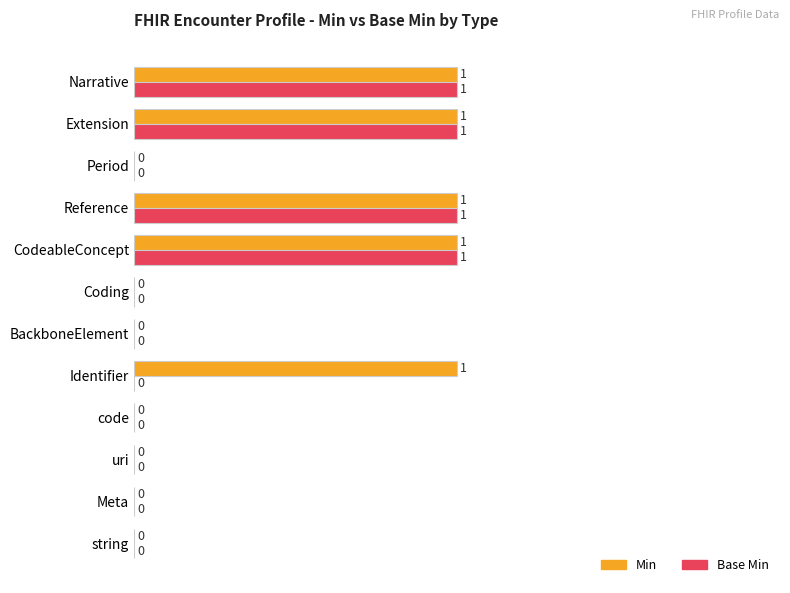

What are all the series names shown in the legend?

Min, Base Min